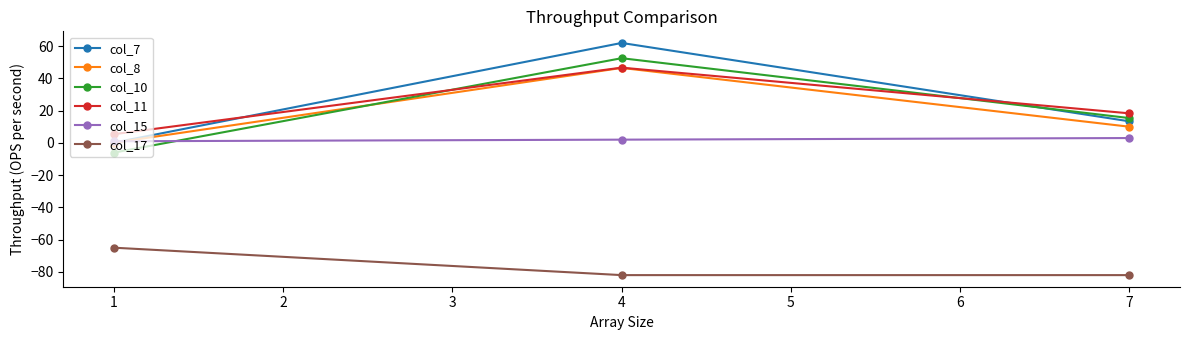

Which series has the widest spread of values?

col_7